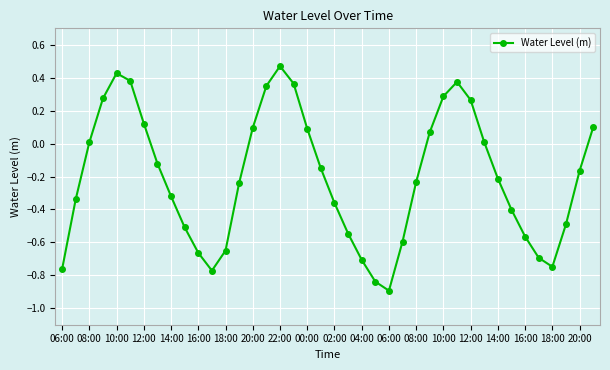

What is the difference between the second highest and minimum values?

1.3